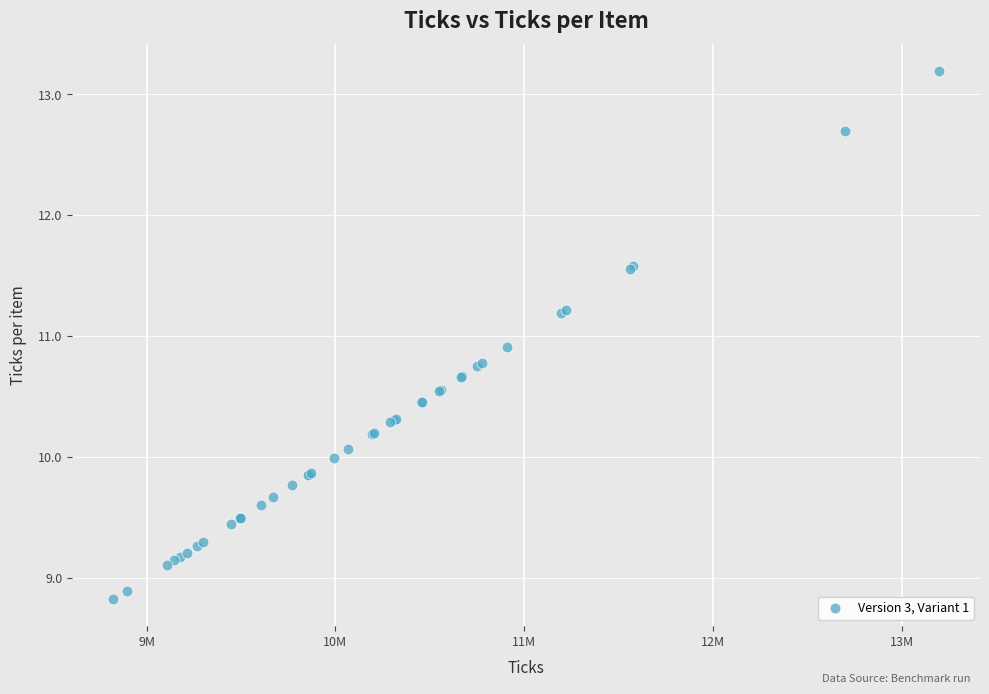

What Y value in the scatter plot is closest to 11?

10.9